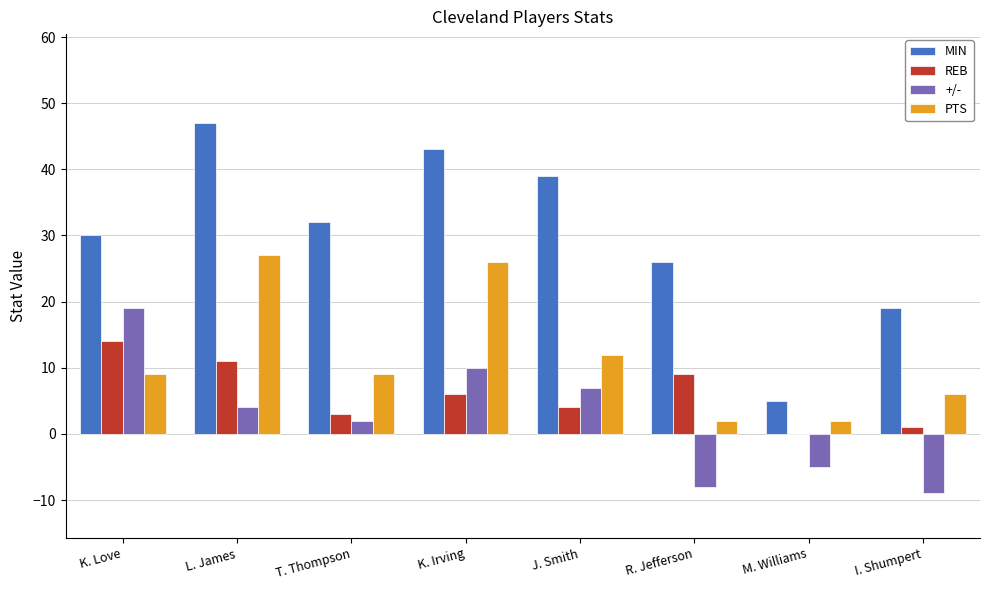

Count the number of data series in this chart.

4